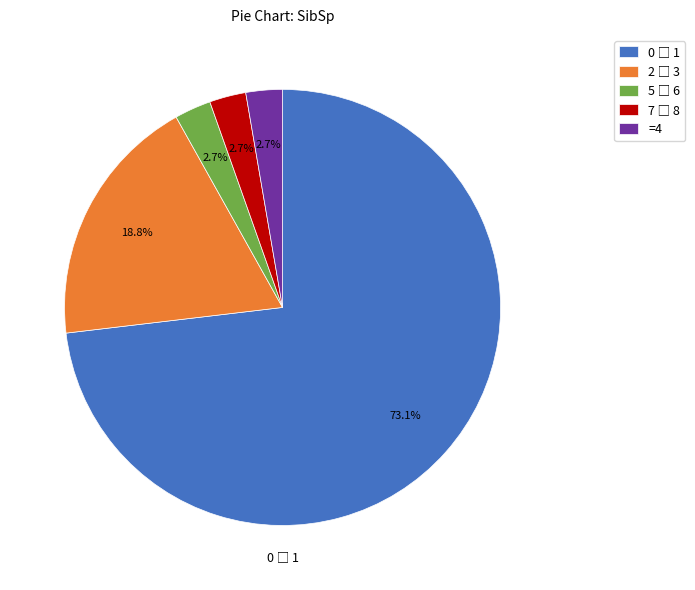

Is =4 the majority of the pie?

No